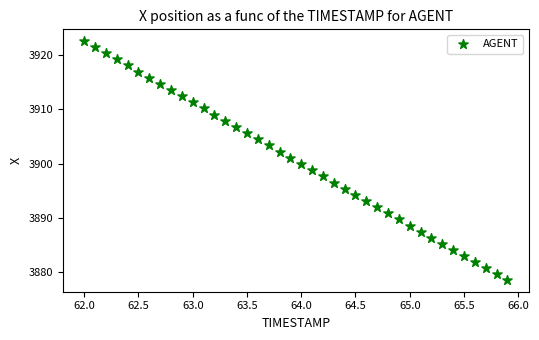

What is the range of X values (max minus min)?

3.9